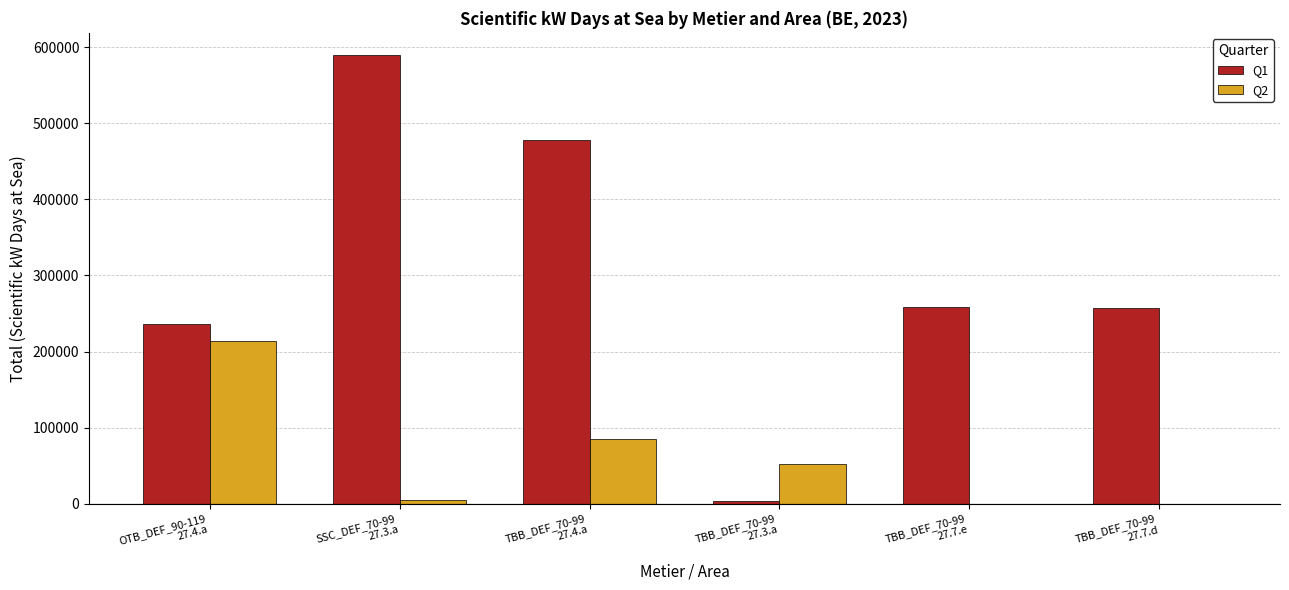

Which series has the largest total across all categories?

Q1